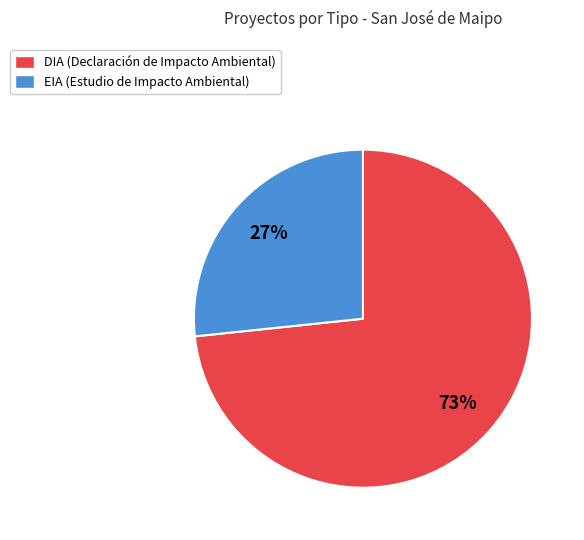

What is the smallest slice in the pie chart?

EIA